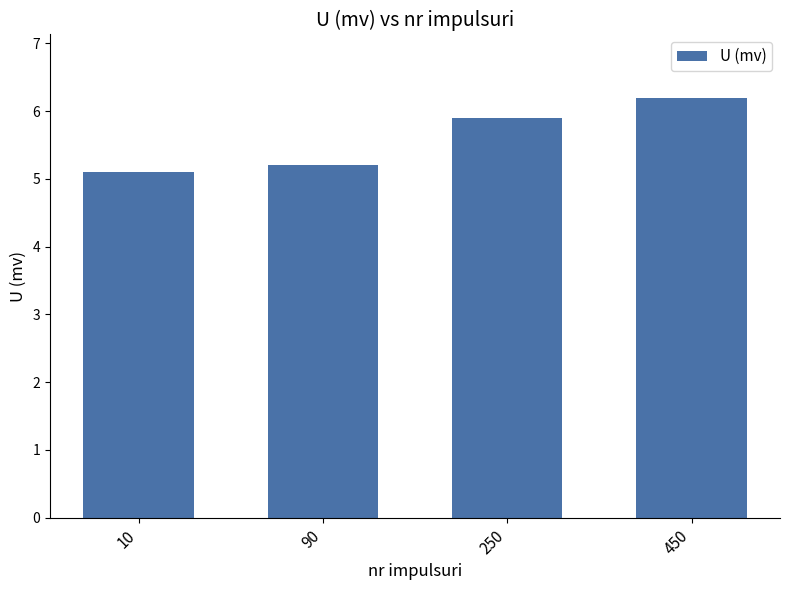

What is the approximate value at 450?

6.2